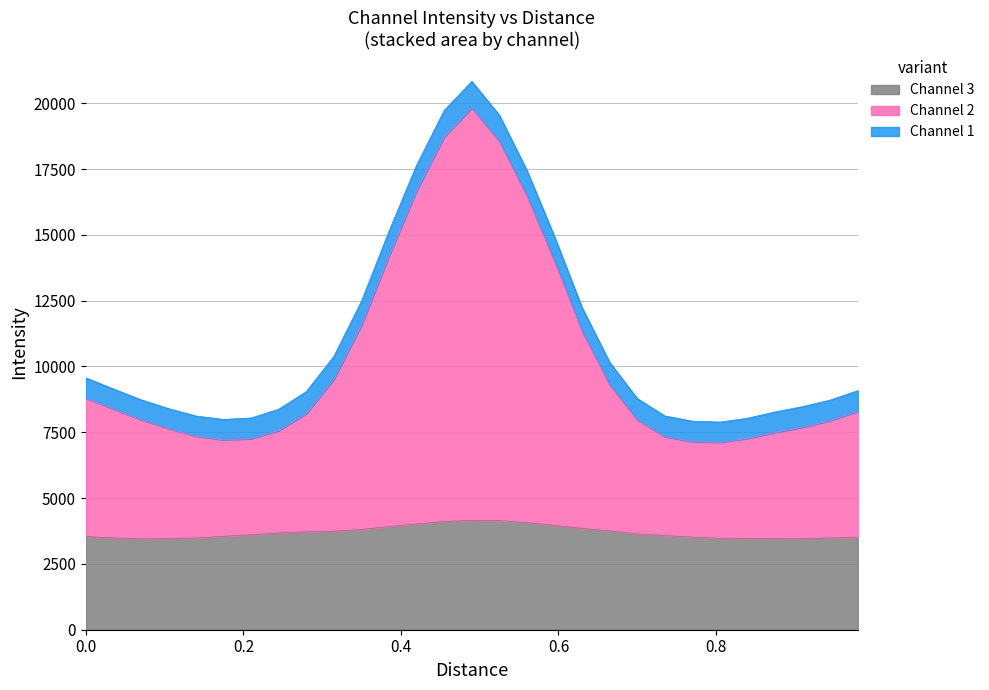

What is the highest value of the Channel 3 series?

4155.7